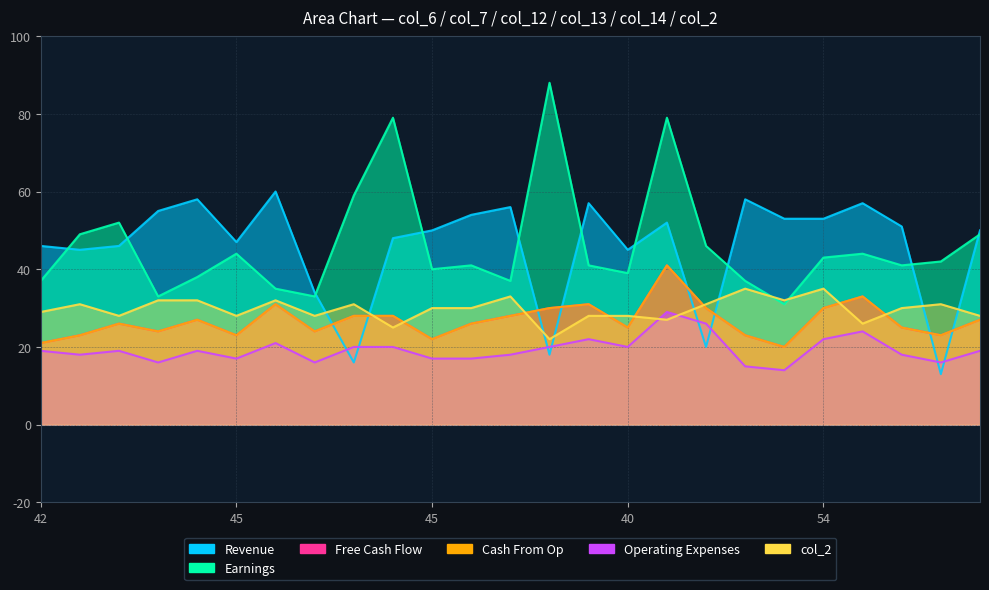

What is the smallest value displayed?

13